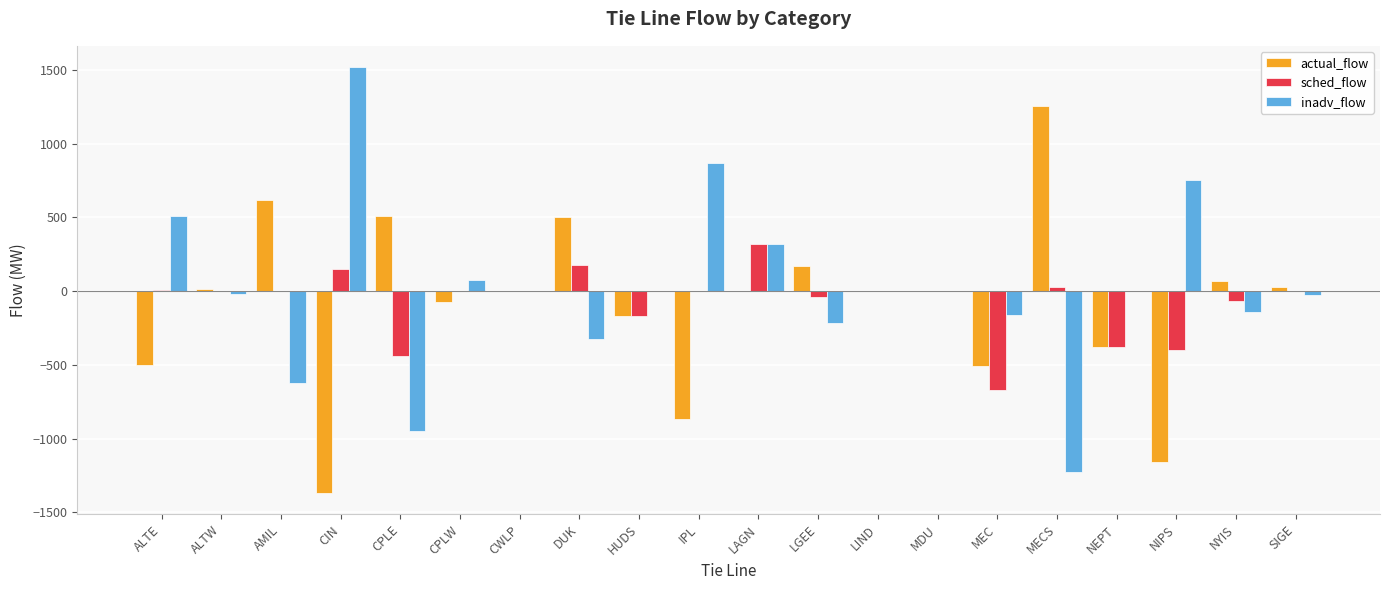

Is the value of actual_flow at CPLW greater than the value of sched_flow at NEPT?

Yes